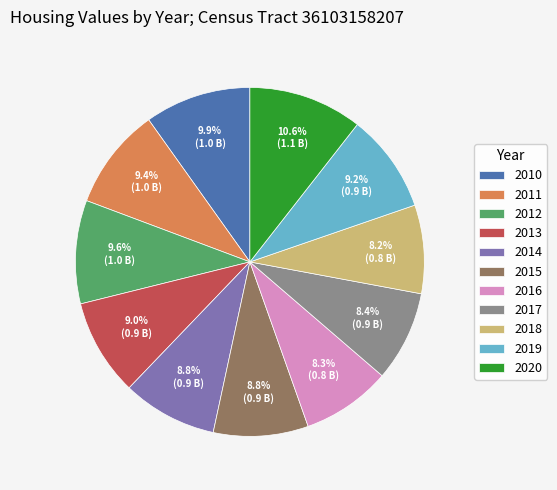

How many slices are in this pie chart?

11